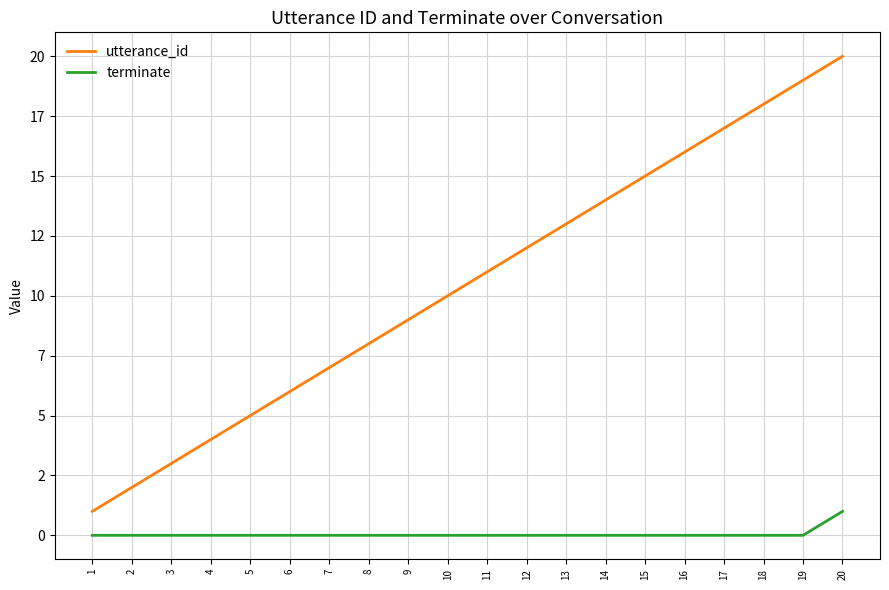

True or false: terminate has more than 2 points higher than both neighbors.

False